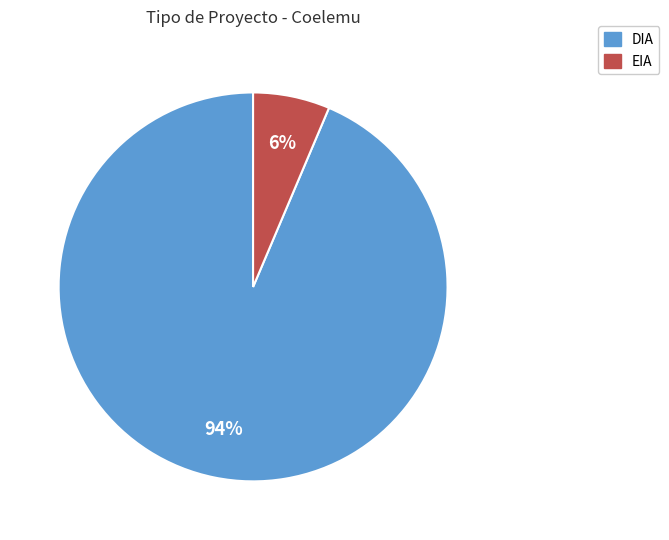

Rank the categories by value from lowest to highest.

EIA, DIA